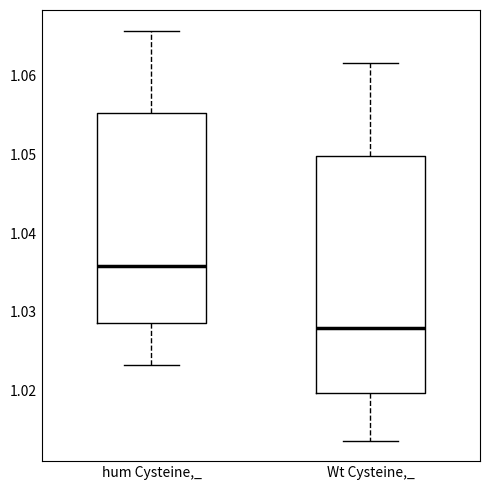

Where does the lower whisker of the box for Wt Cysteine,_ end on the y-axis? The values are not printed on the chart, so give them approximately, as read against the axis.

1.014